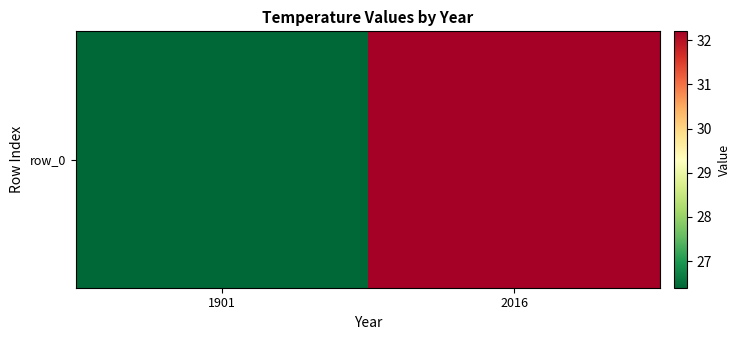

What is the approximate value at 1901?

26.4